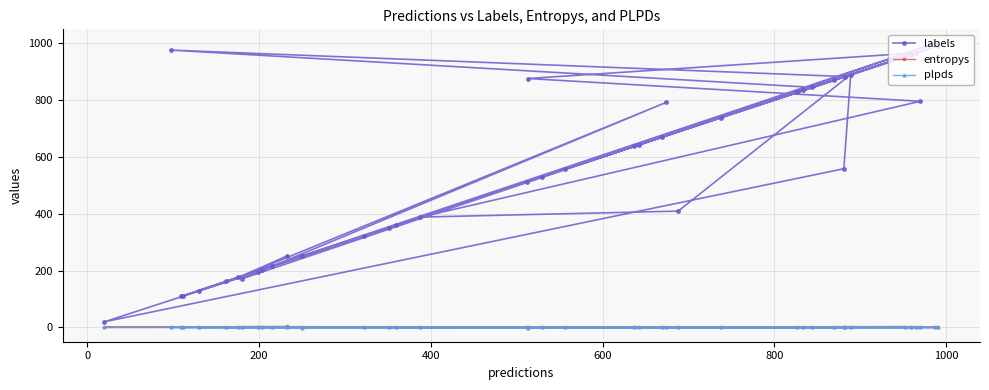

At how many categories does at least one series exceed 707?

16